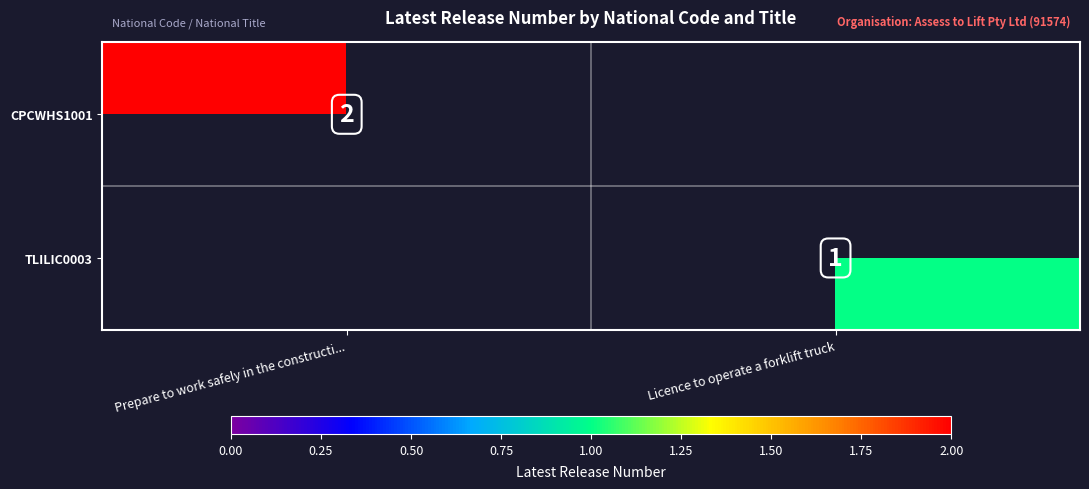

Is it true that TLILIC0003 equals 0 at Licence to operate a forklift truck?

False